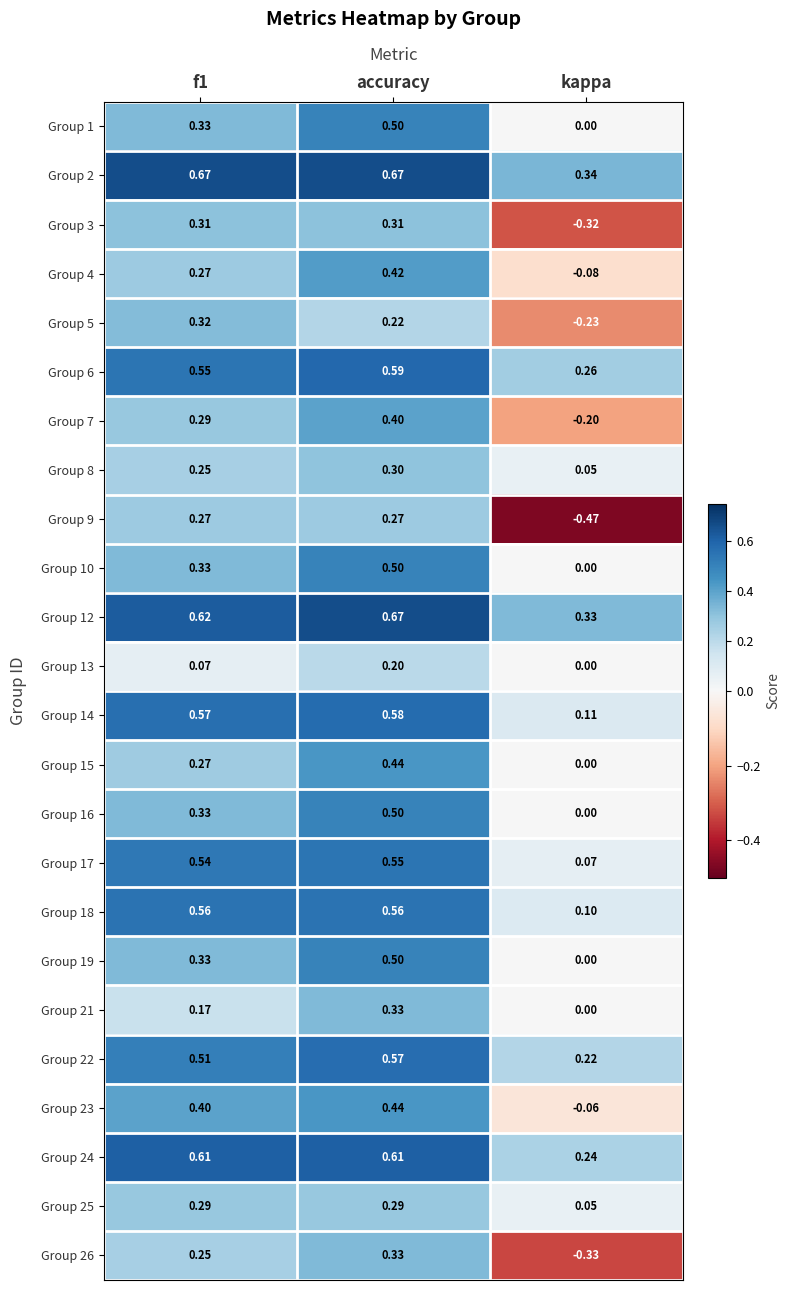

Count the number of data series in this chart.

24